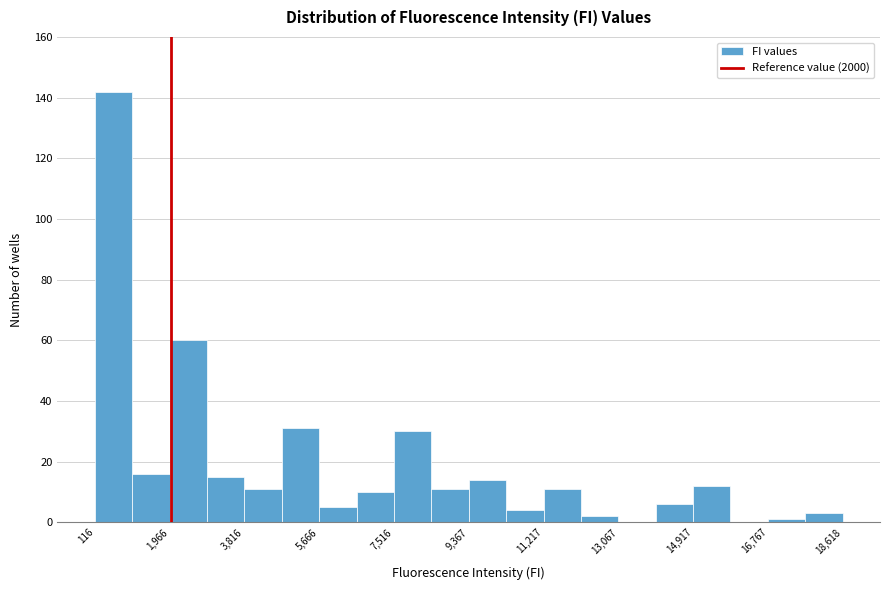

What is the height of the bar covering 15000 to 15800 on the x-axis? Neither the bar edges nor the heights are printed on the chart, so give them approximately, as read against the axes.

12